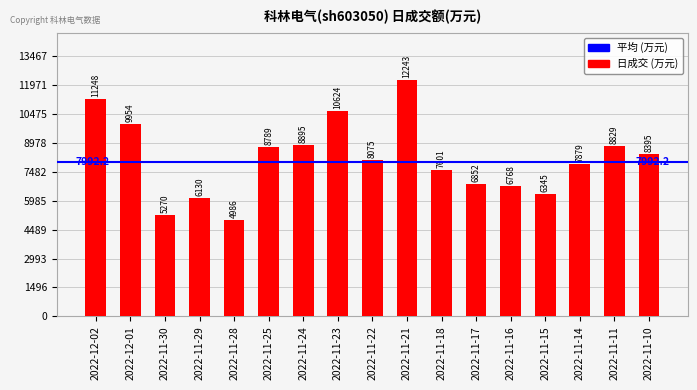

At which label does the data first exceed 8075?

2022-12-02